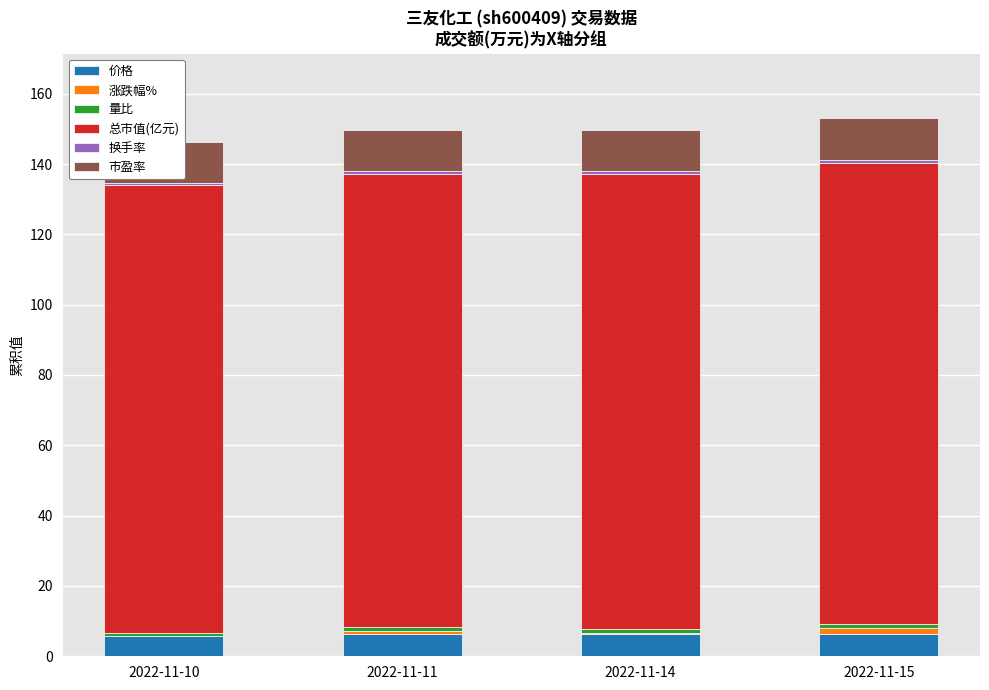

Which series has the largest total across all categories?

总市值(亿元)